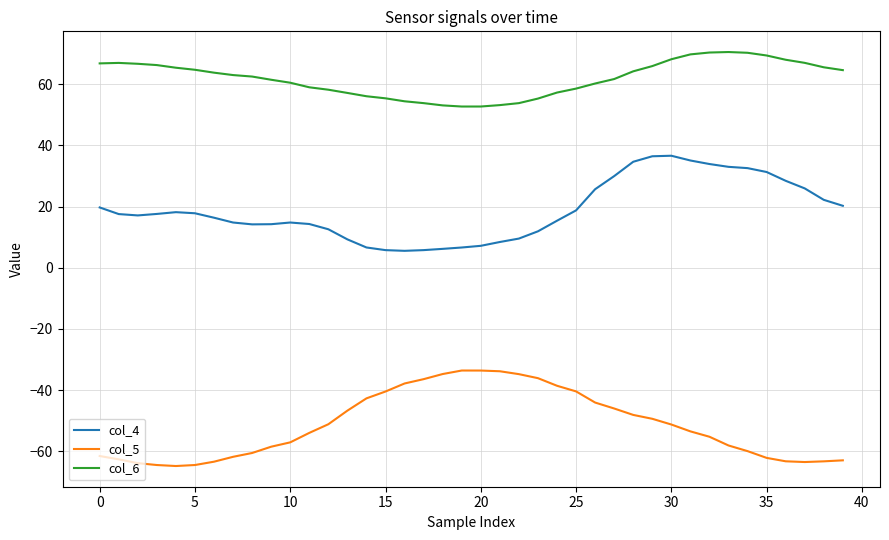

What is the difference between the maximum and minimum values in the col_6 series?

17.8